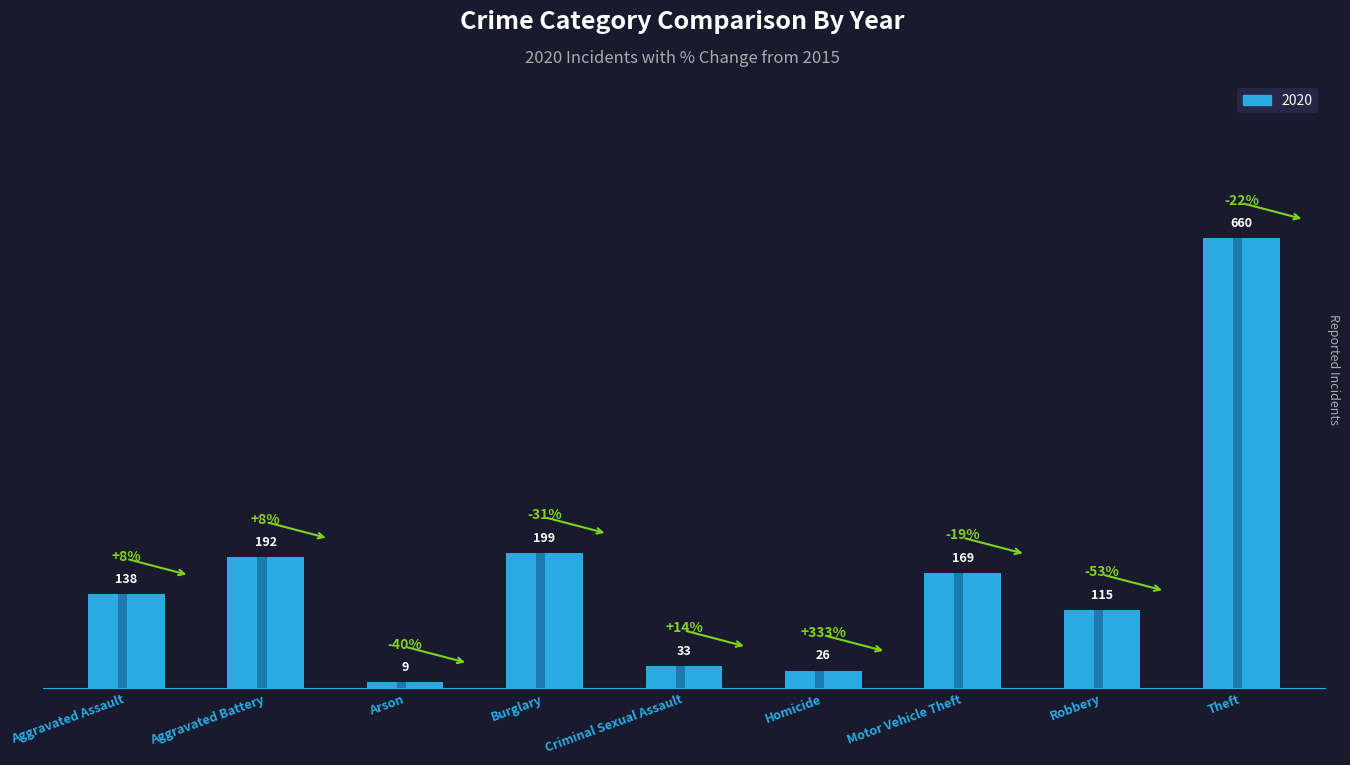

What is the difference between the maximum and minimum values in the 2020 series?

651